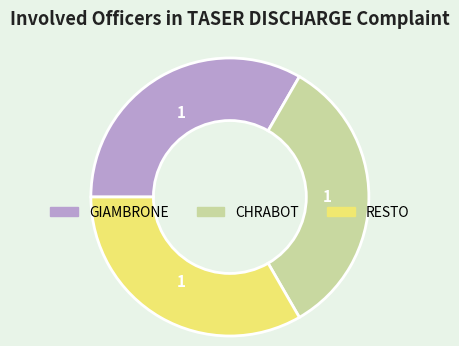

Does any single category account for the majority?

No